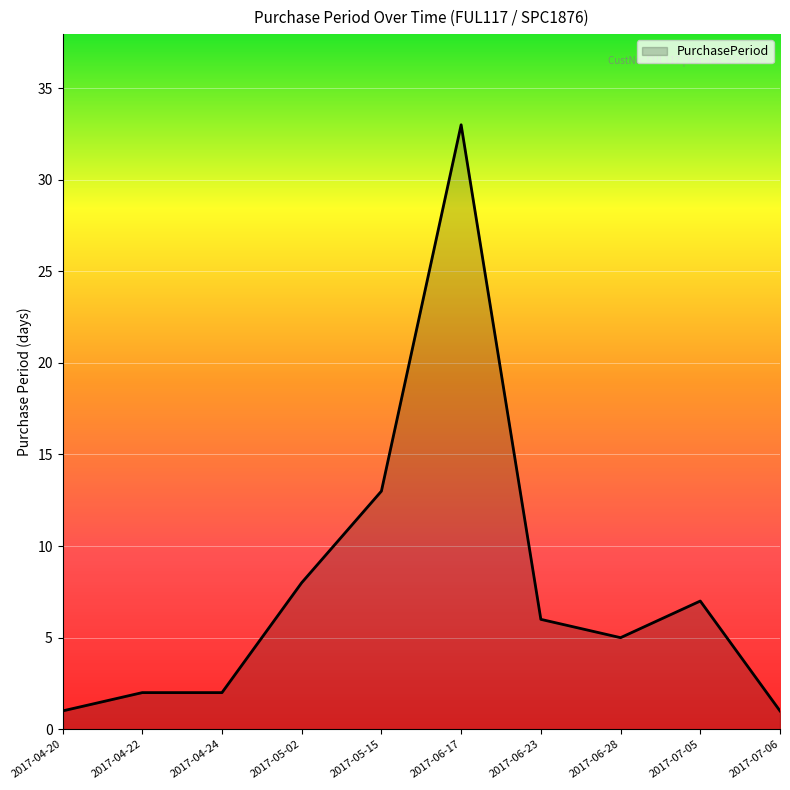

What is the average value?

8